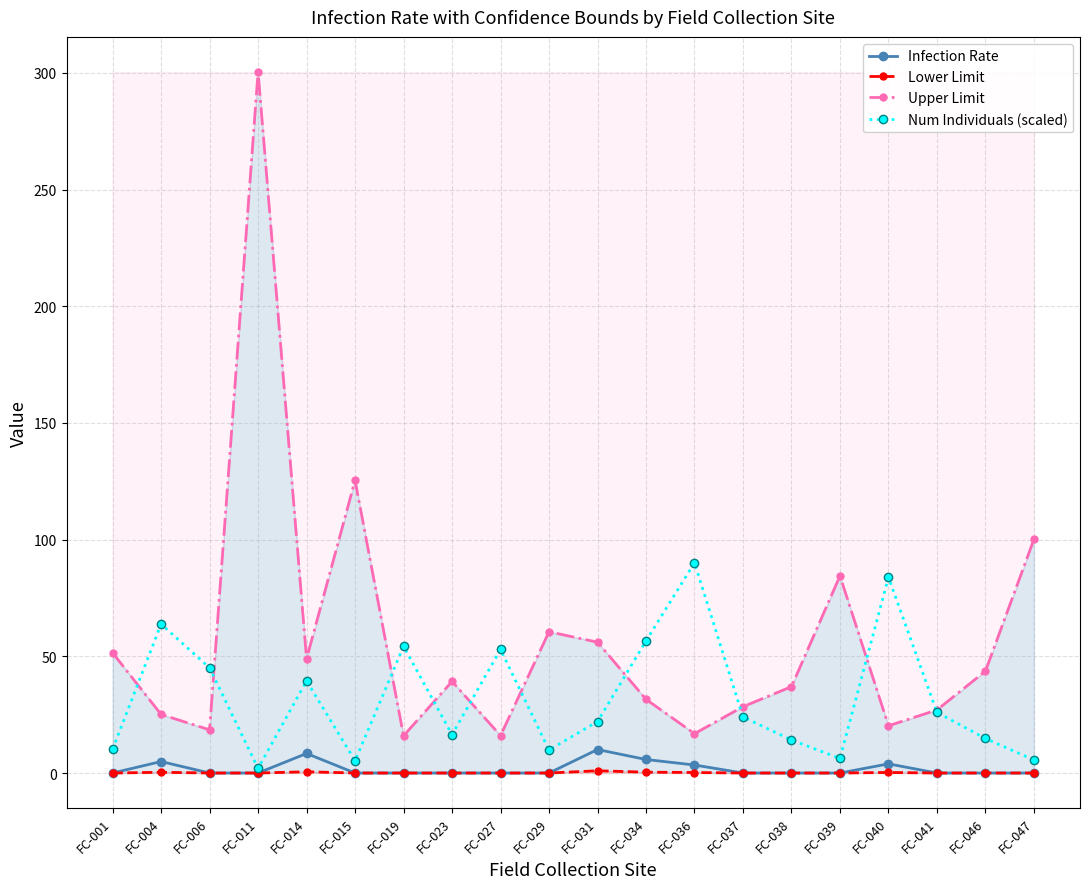

What is the total value across all series at FC-046?

58.5